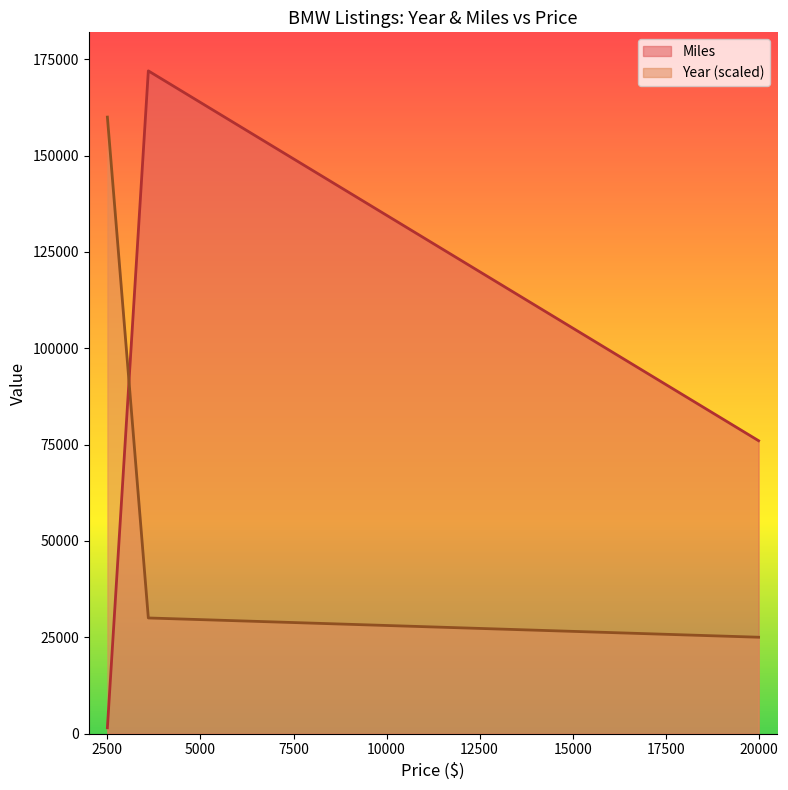

Between 3600 and 19995, which is larger?

3600